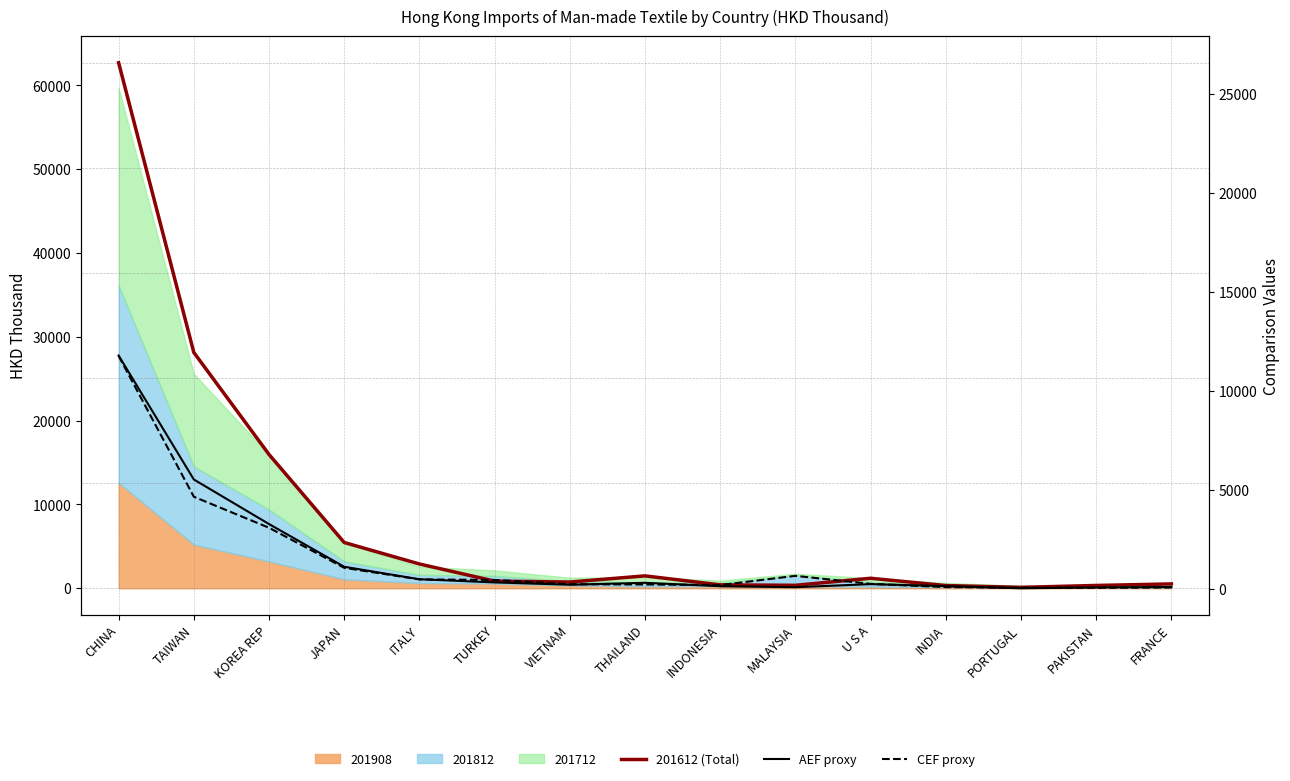

What is the sum of all CEF proxy values?

23430.2